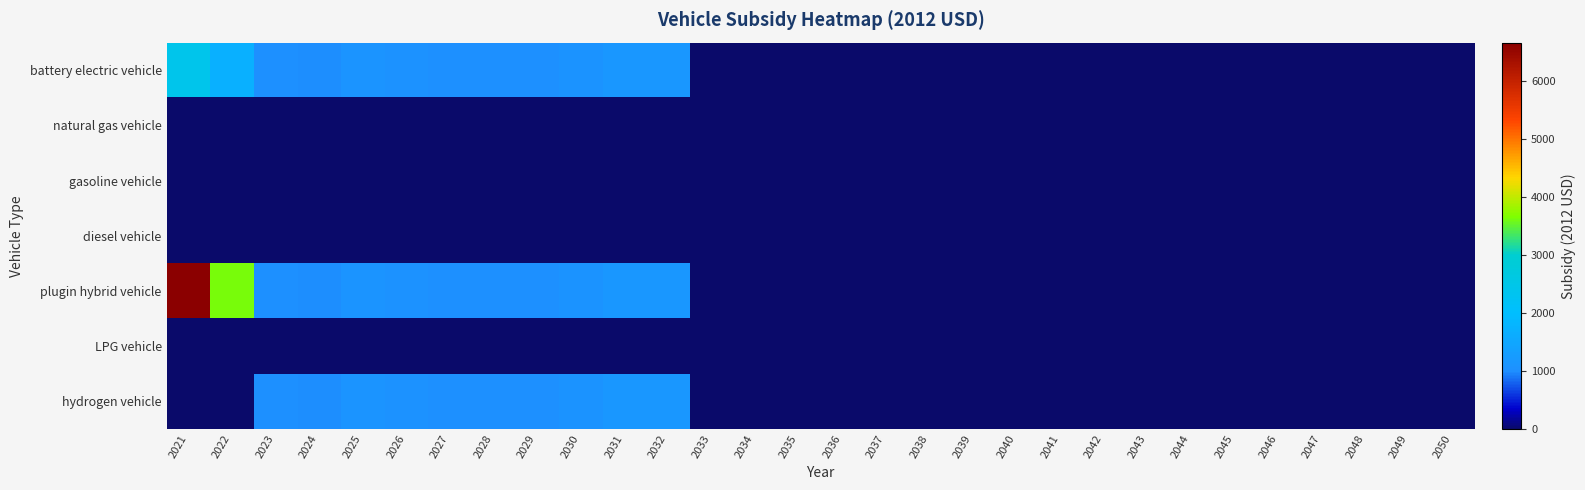

At how many categories does at least one series exceed 5525?

1